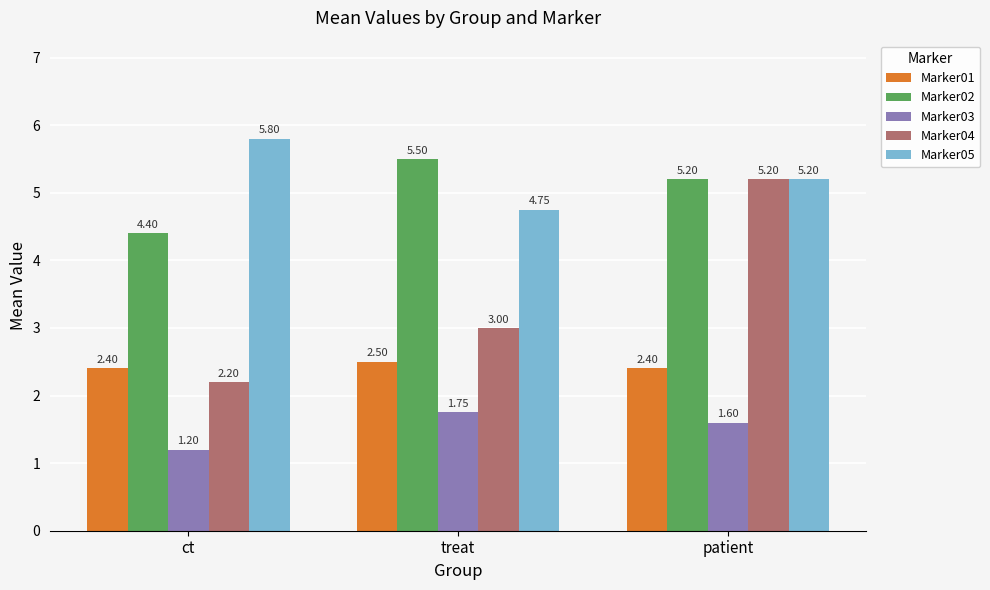

What are all the series names shown in the legend?

Marker01, Marker02, Marker03, Marker04, Marker05